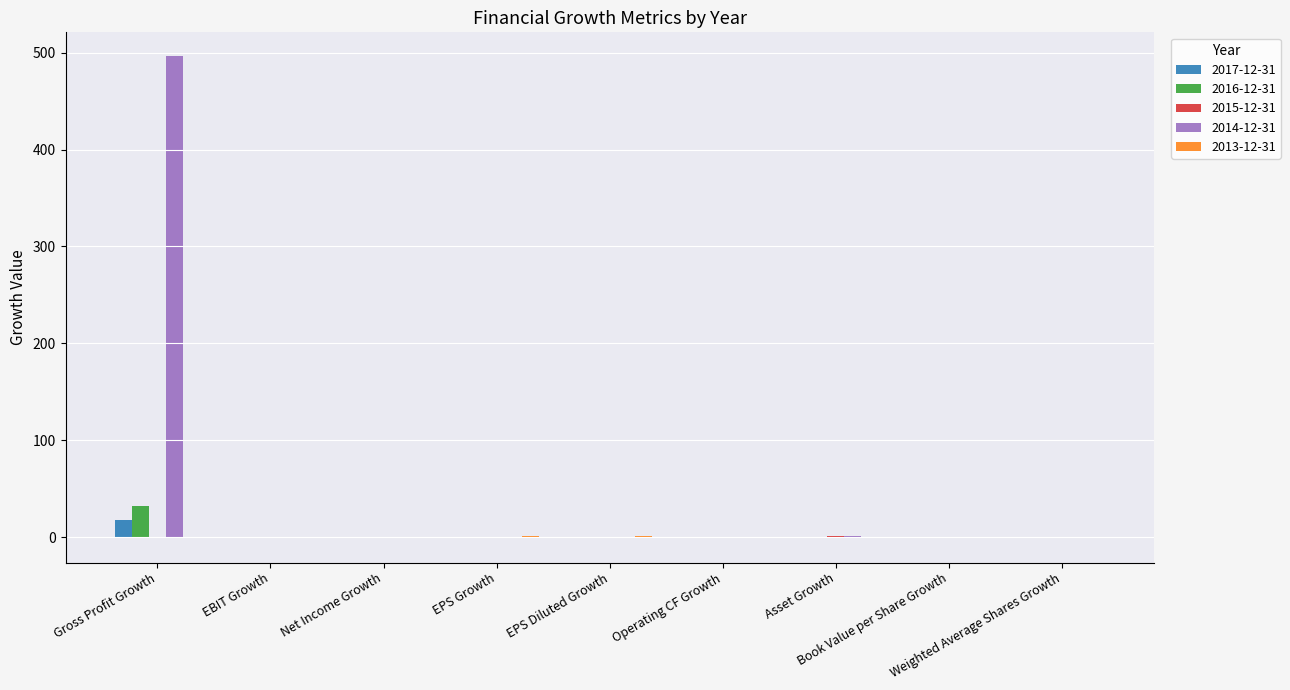

What is the highest value of the 2014-12-31 series?

496.0